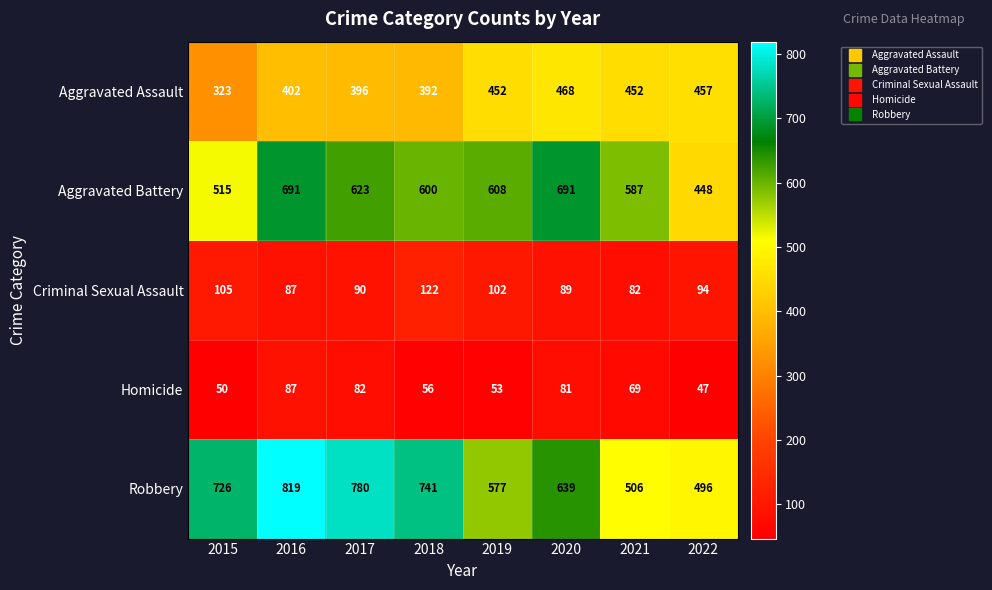

True or false: Criminal Sexual Assault has a value of 90 at 2017.

True